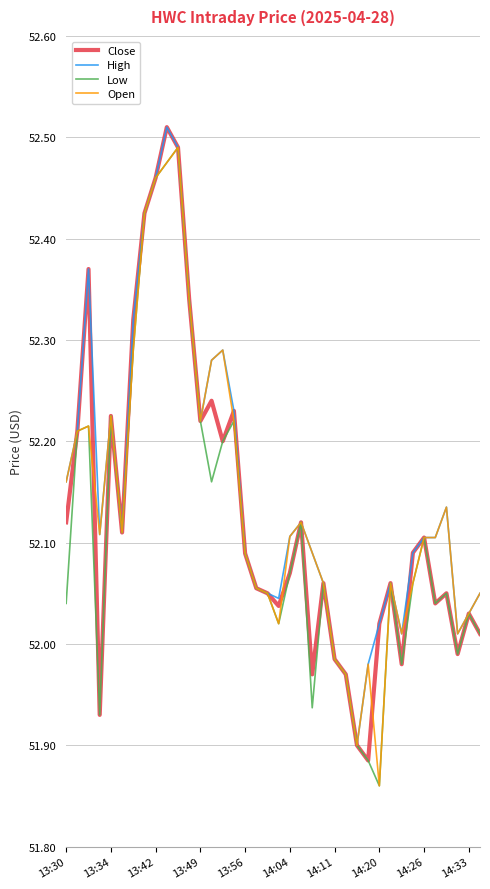

Where does the Open series first go above 52?

13:30